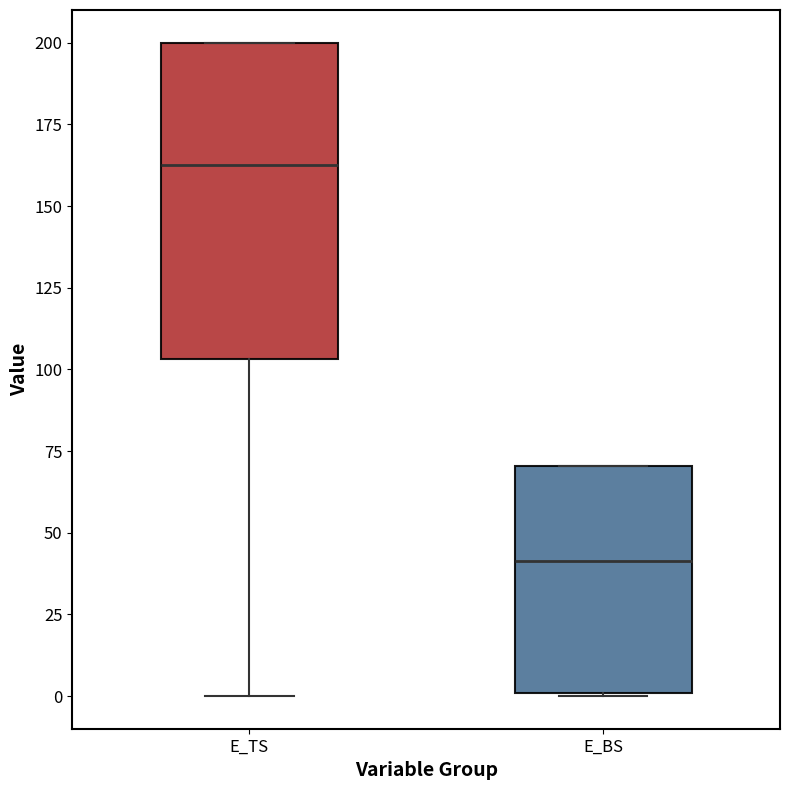

Reading left to right, transcribe this box plot: for each box, give where its median line is, the range the box spans, and where its two whiskers end, as read against the y-axis. The values are not printed on the chart, so give them approximately, as read against the axis.

E_TS: median 160, box 105 to 200, whiskers 0 to 200
E_BS: median 40, box 0 to 70, whiskers 0 to 70